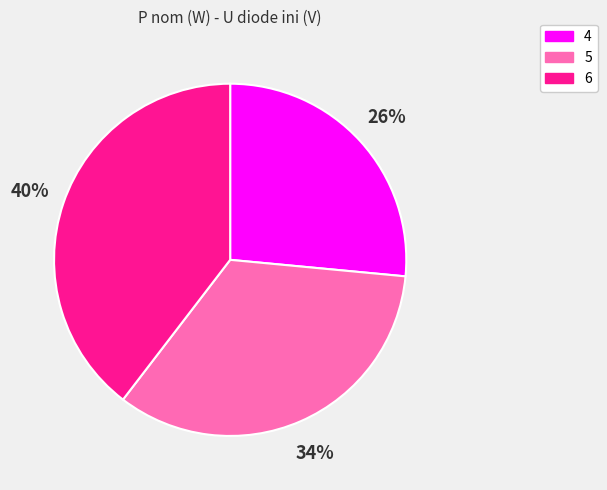

Count the number of slices in the pie.

3